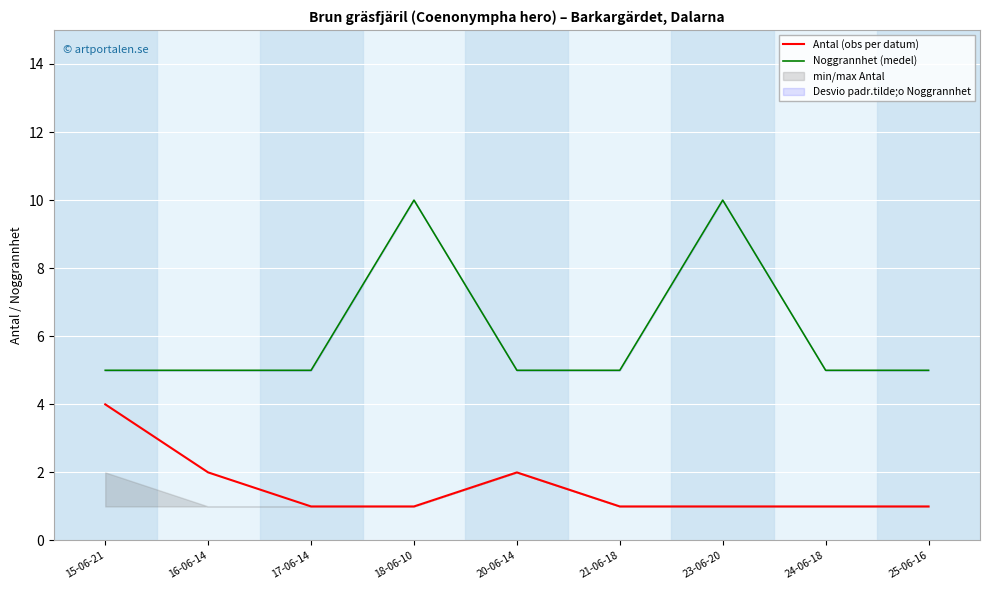

What is the difference between the maximum and minimum values in the Noggrannhet (medel) series?

5